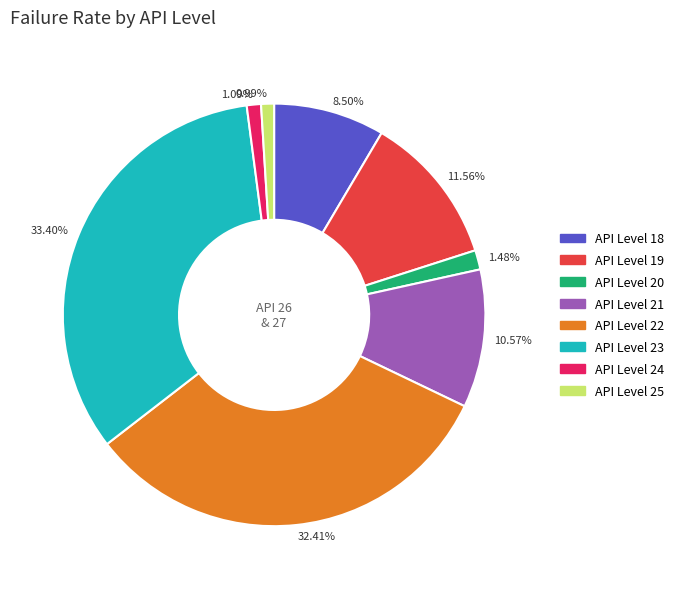

Count the number of slices in the pie.

8